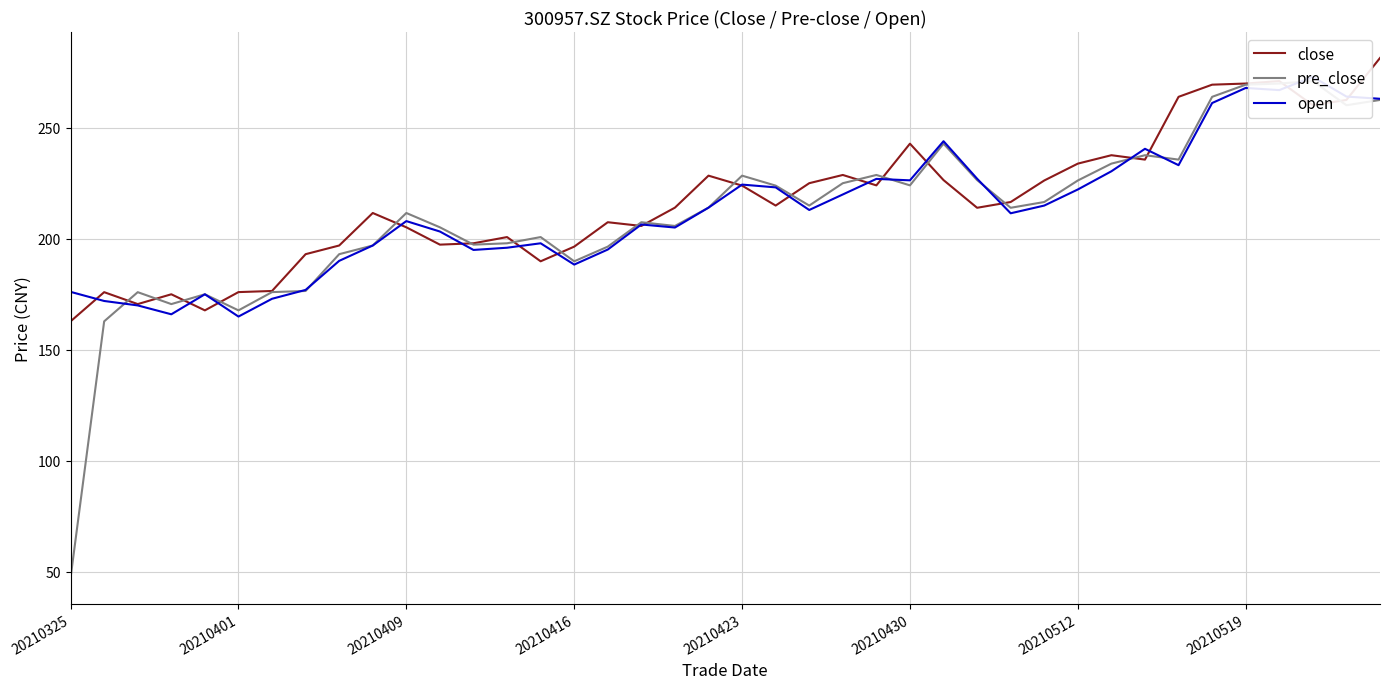

How many lines are shown in the chart?

3